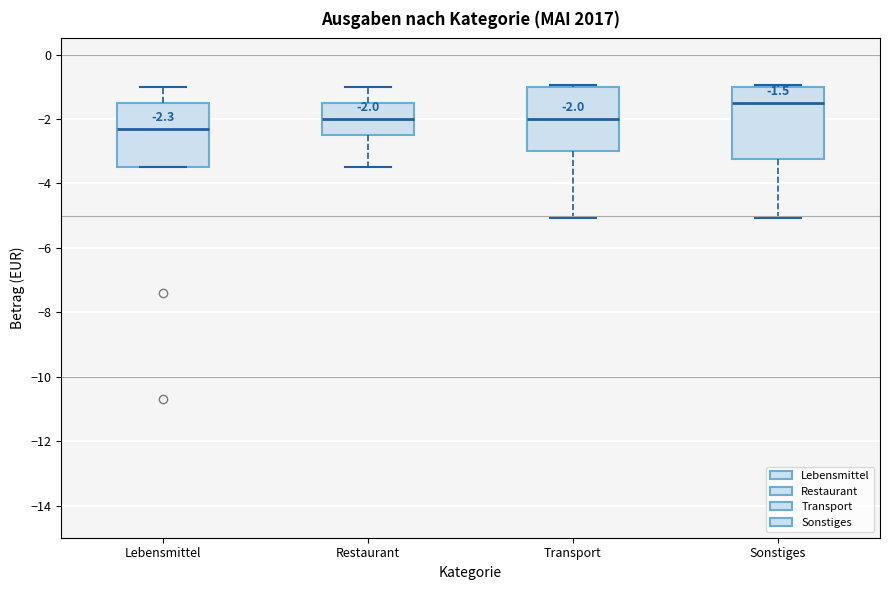

Which box has the highest median line?

Sonstiges